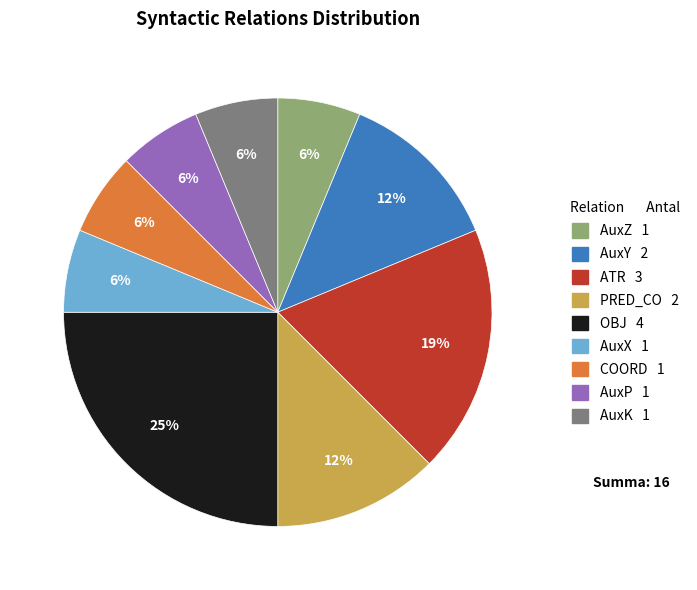

To the nearest percent, what is the difference between the largest and smallest slice percentages?

19%